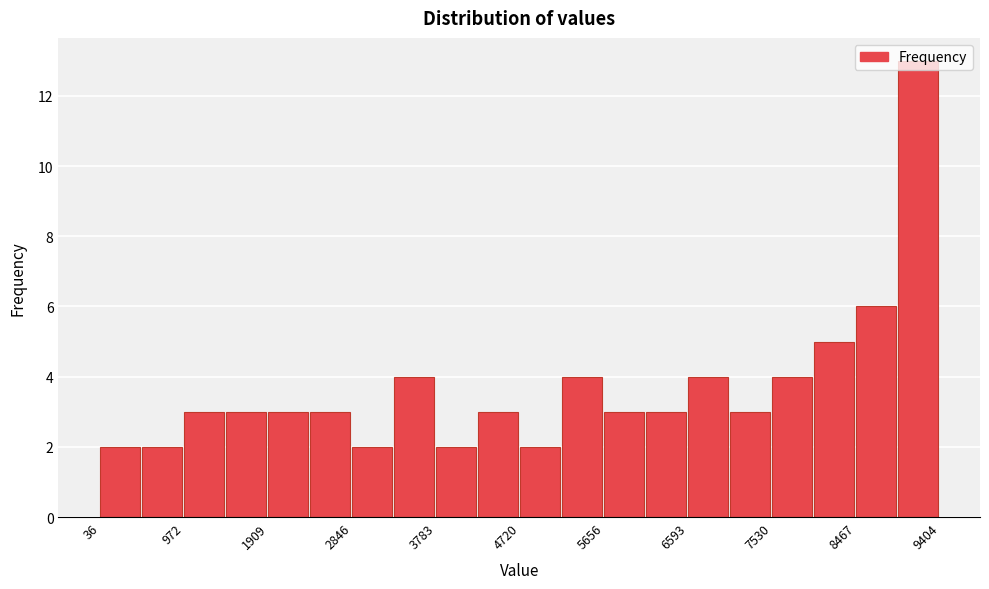

Which range on the x-axis has the tallest bar?

8900 to 9400